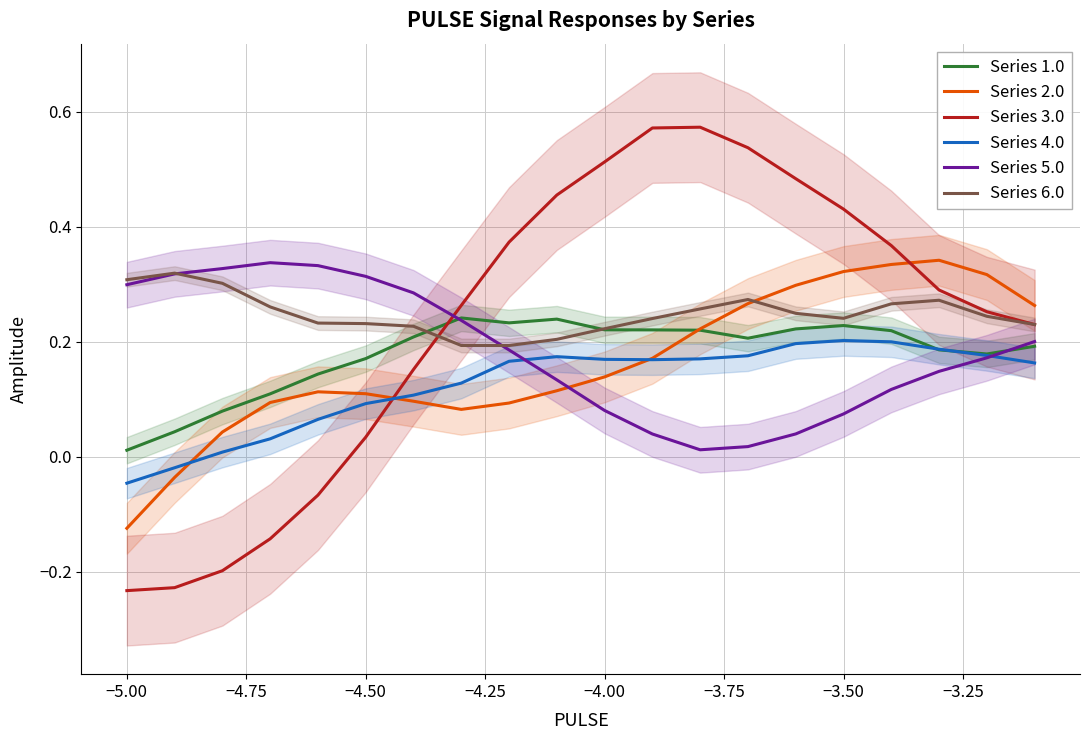

Which series has the widest spread of values?

Series 3.0